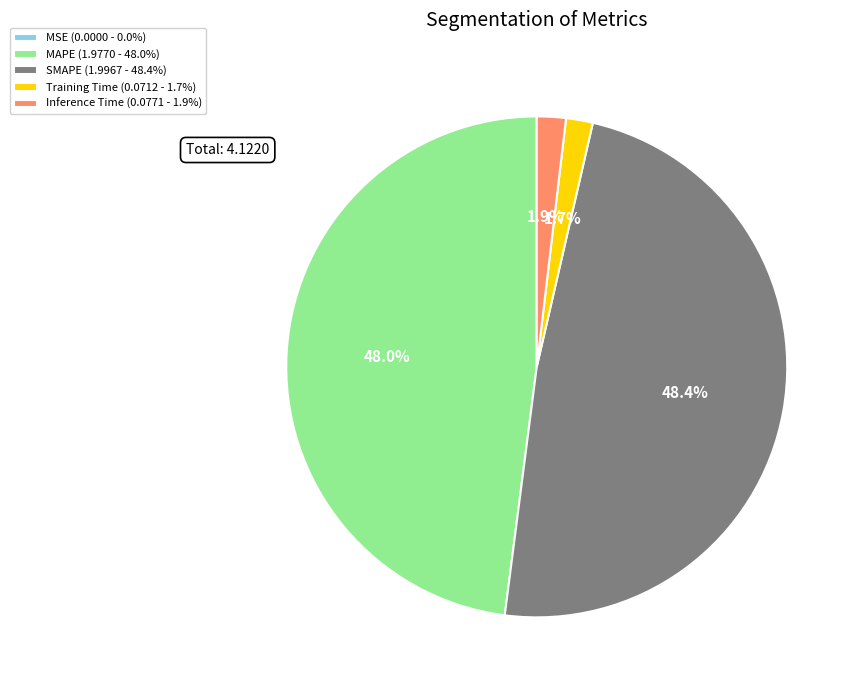

Between Training Time (0.0712 - 1.7%) and MAPE (1.9770 - 48.0%), which is larger?

MAPE (1.9770 - 48.0%)